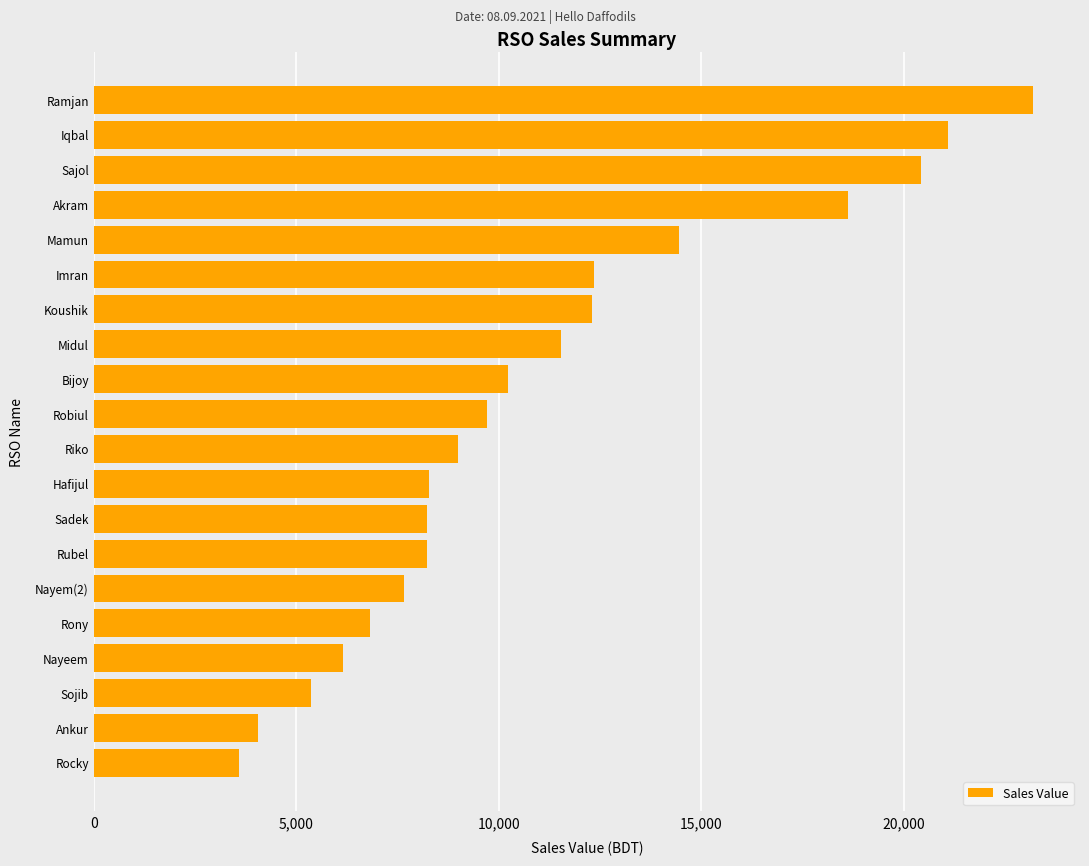

Which label corresponds to the largest value in the chart?

Ramjan